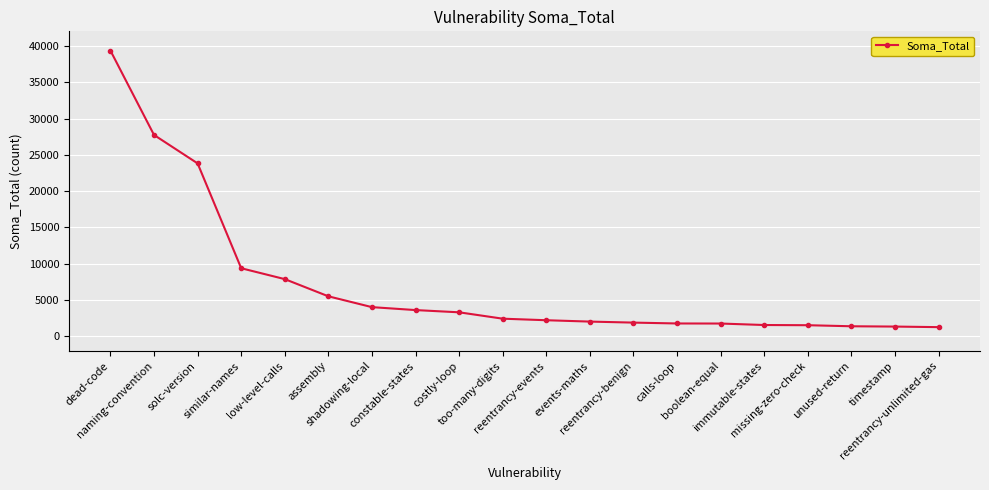

Does the chart display data point markers on the line(s)?

Yes